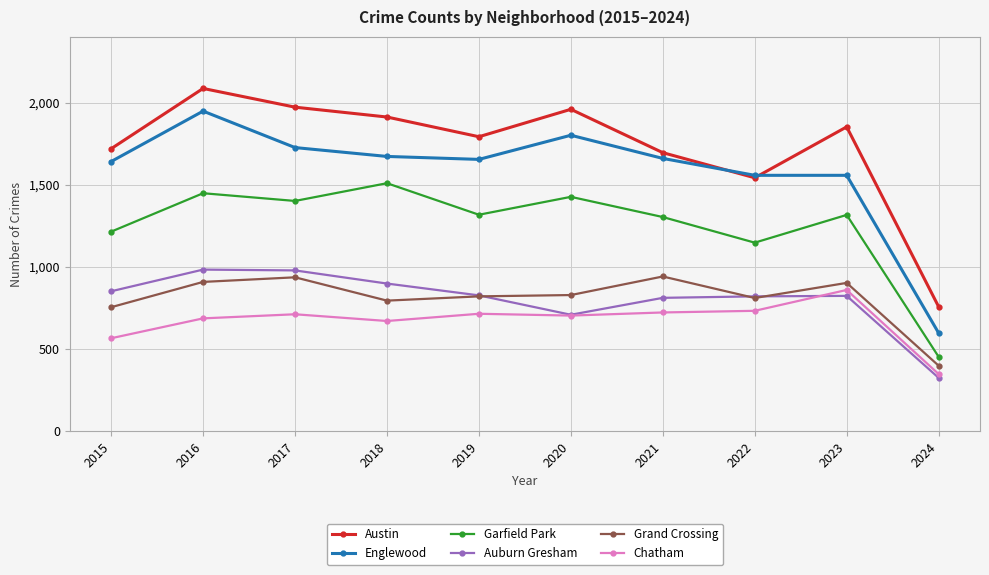

What is the difference between the maximum and second lowest values in the Garfield Park series?

362